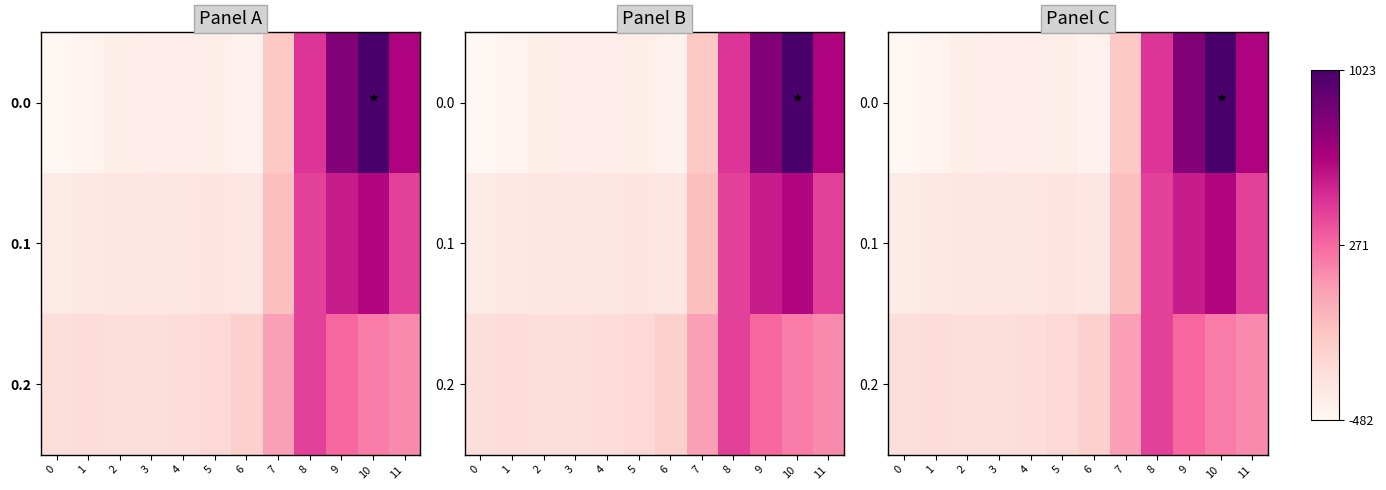

Count the number of categories in the chart.

12